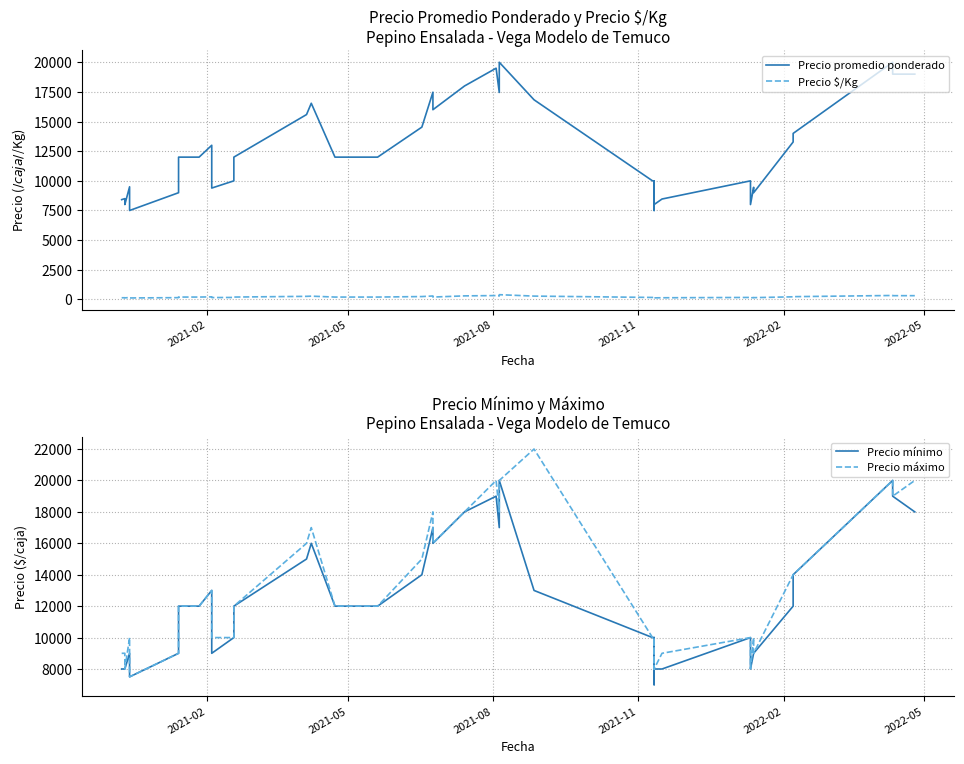

Which series has the largest total across all categories?

Precio máximo